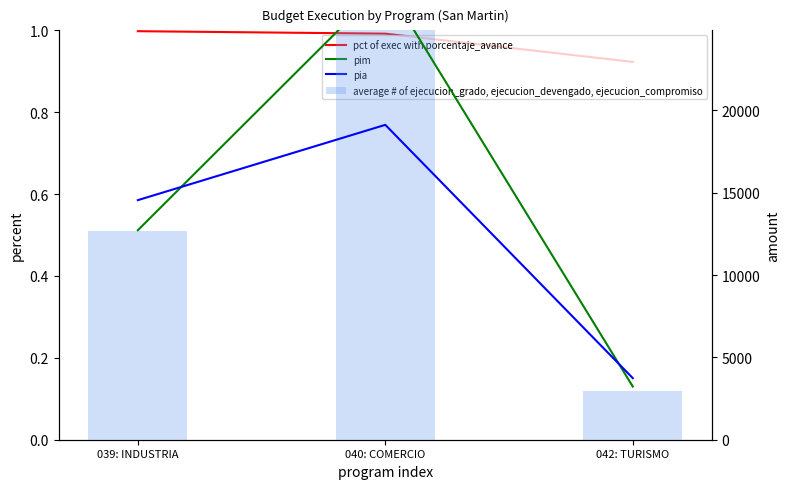

Does the chart contain stacked bars?

No